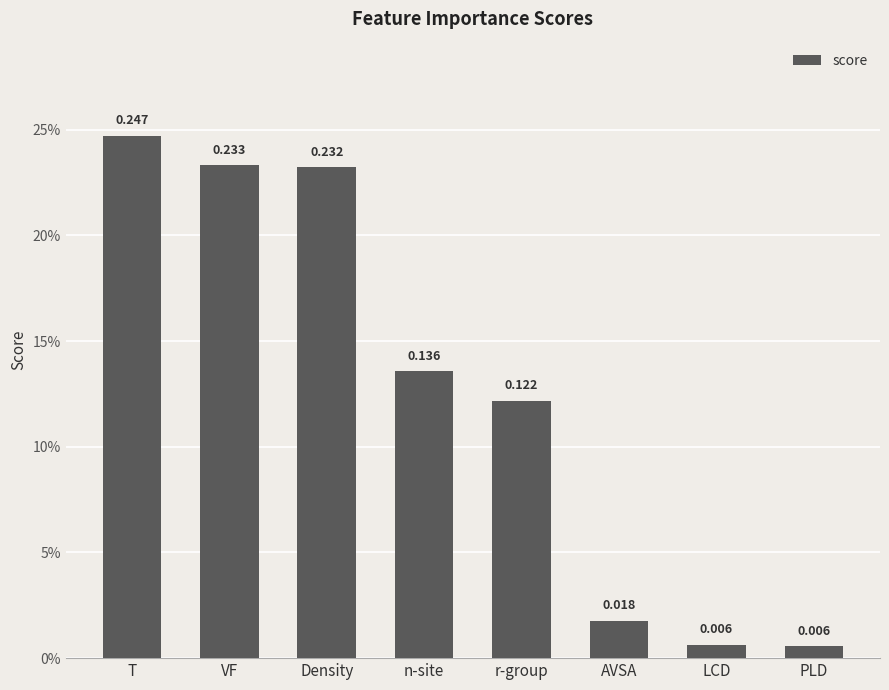

What is the change in value from VF to PLD?

-0.2